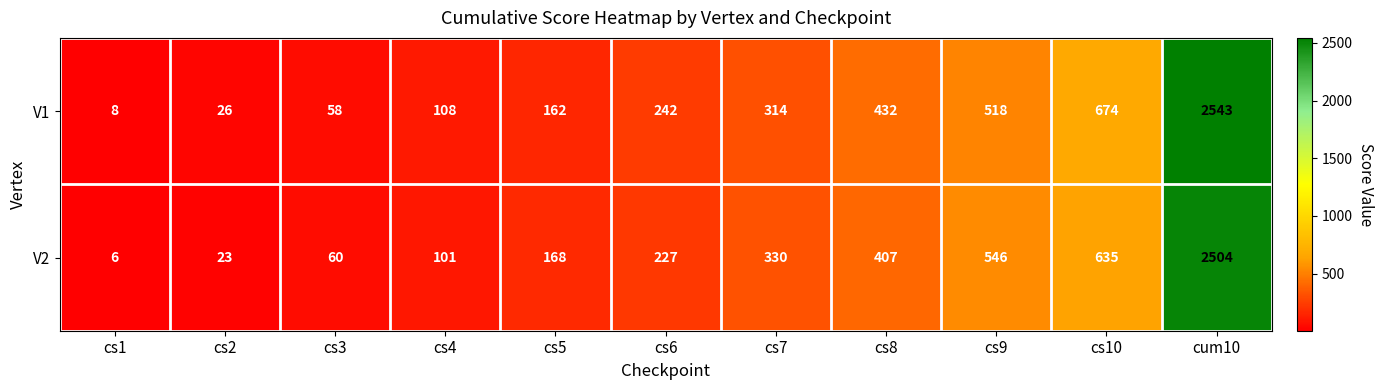

True or false: V1 has a value of 110 at cs8.

False